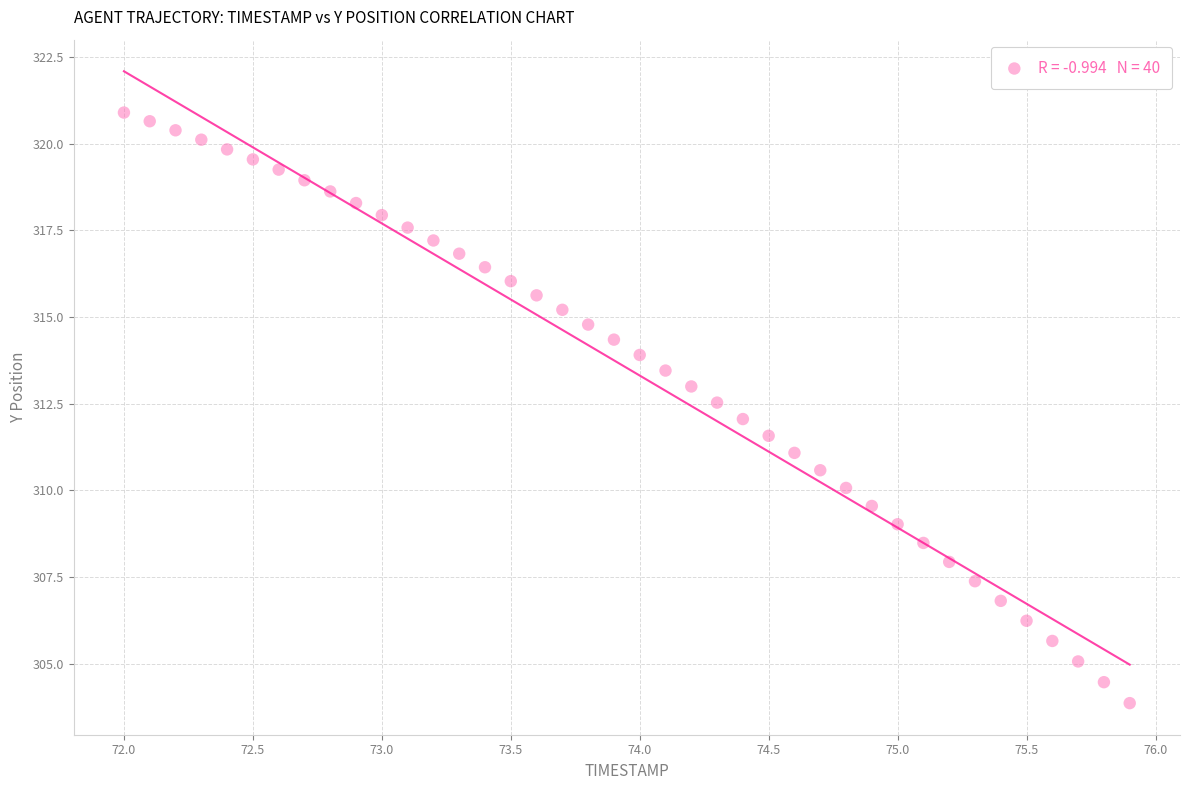

What is the range of Y values (max minus min)?

17.0